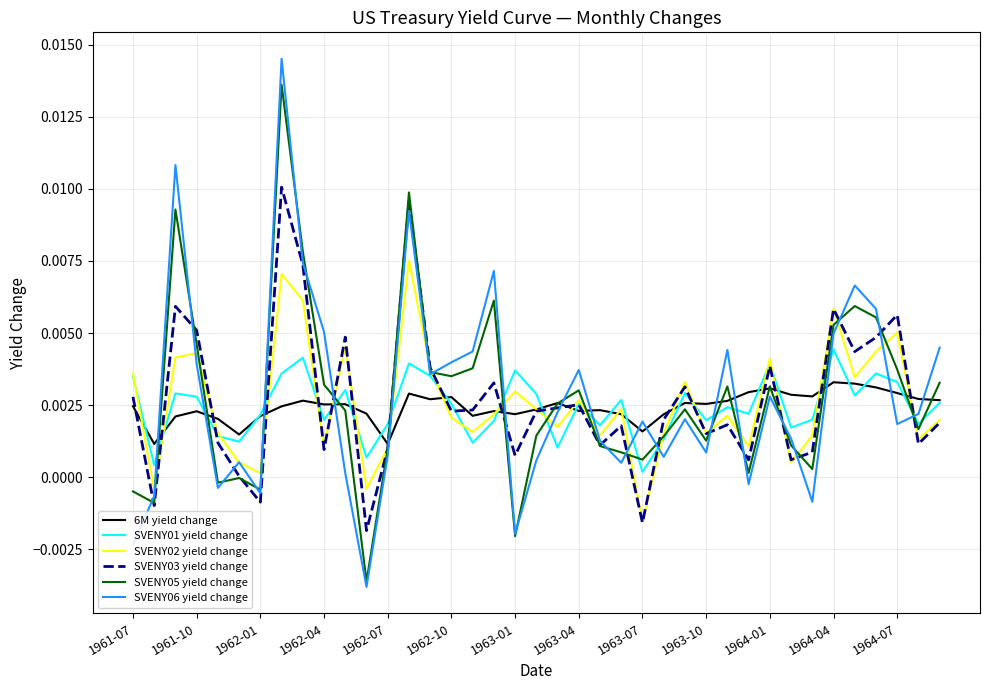

What are all the series names shown in the legend?

6M yield change, SVENY01 yield change, SVENY02 yield change, SVENY03 yield change, SVENY05 yield change, SVENY06 yield change